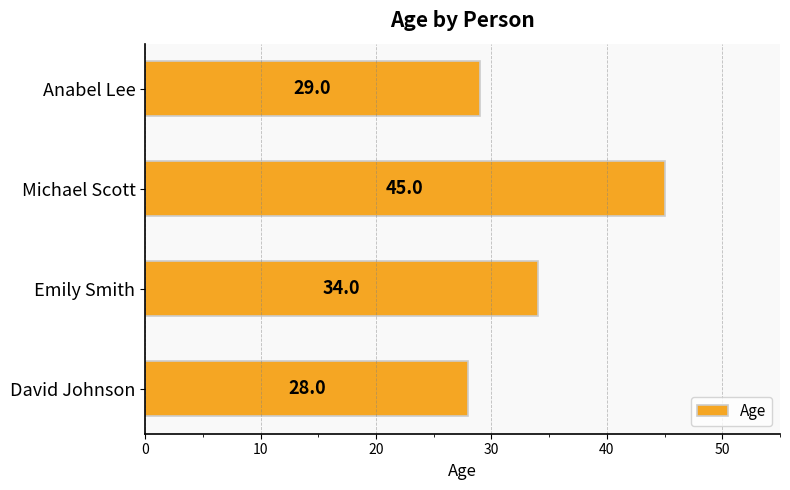

What is the difference between the second highest and minimum values?

6